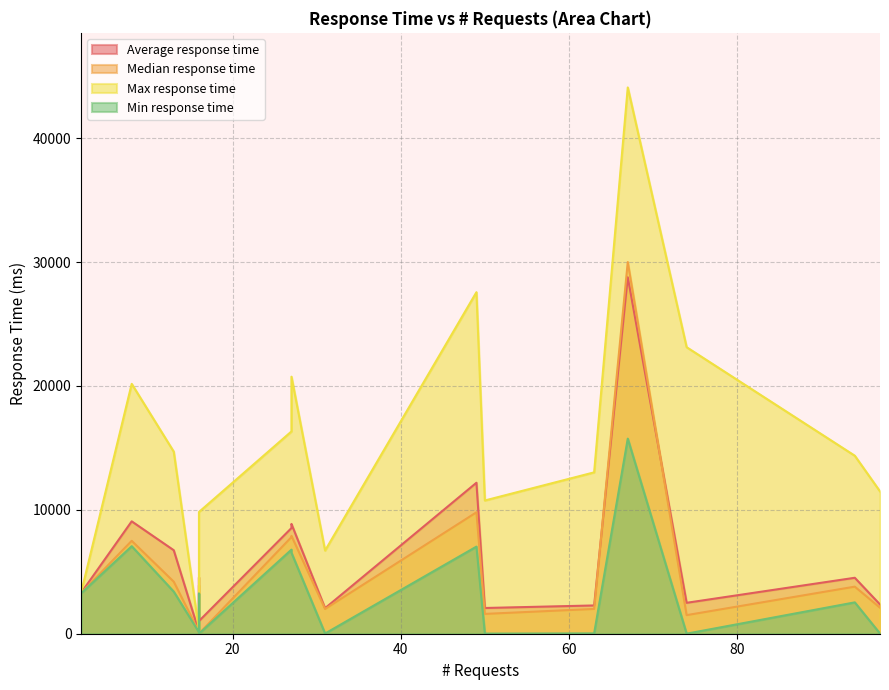

Which label corresponds to the largest value in the chart?

67